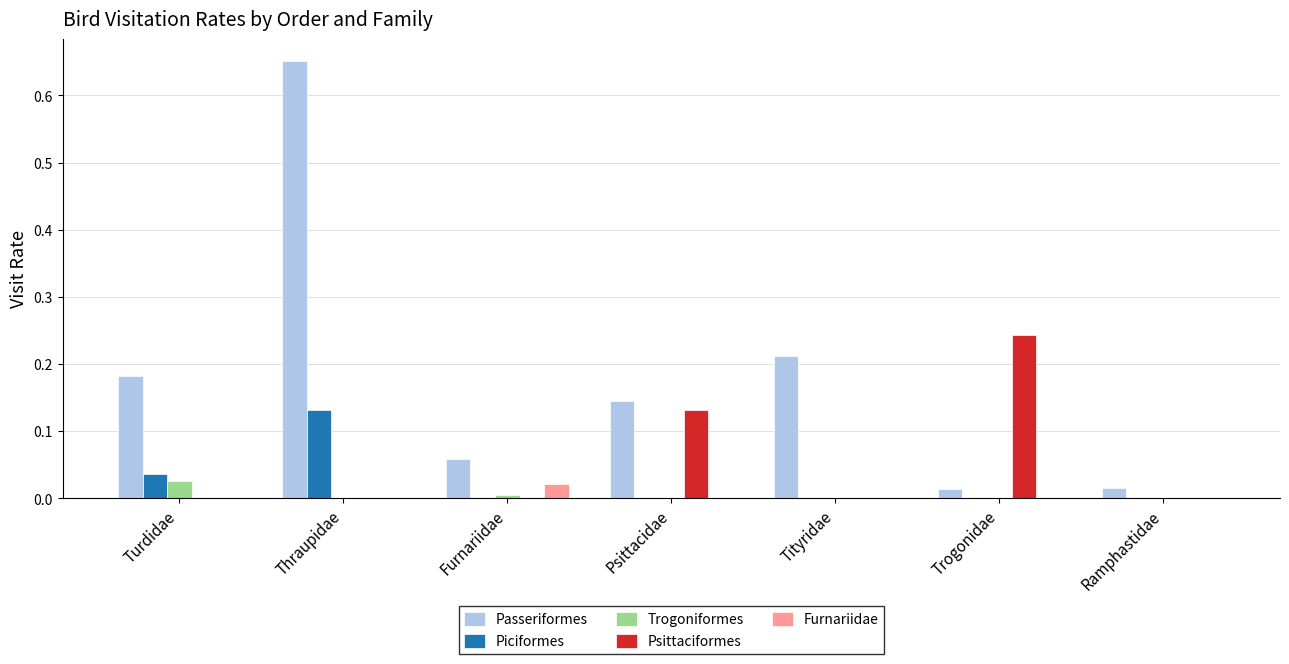

Which series has the largest total across all categories?

Passeriformes